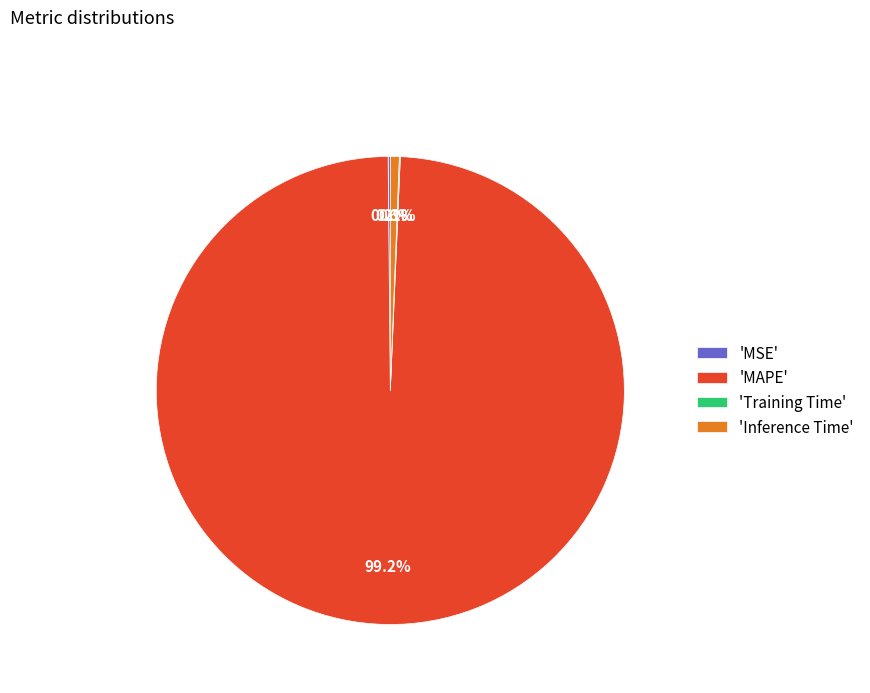

Which slice represents more than half of the pie?

'MAPE'